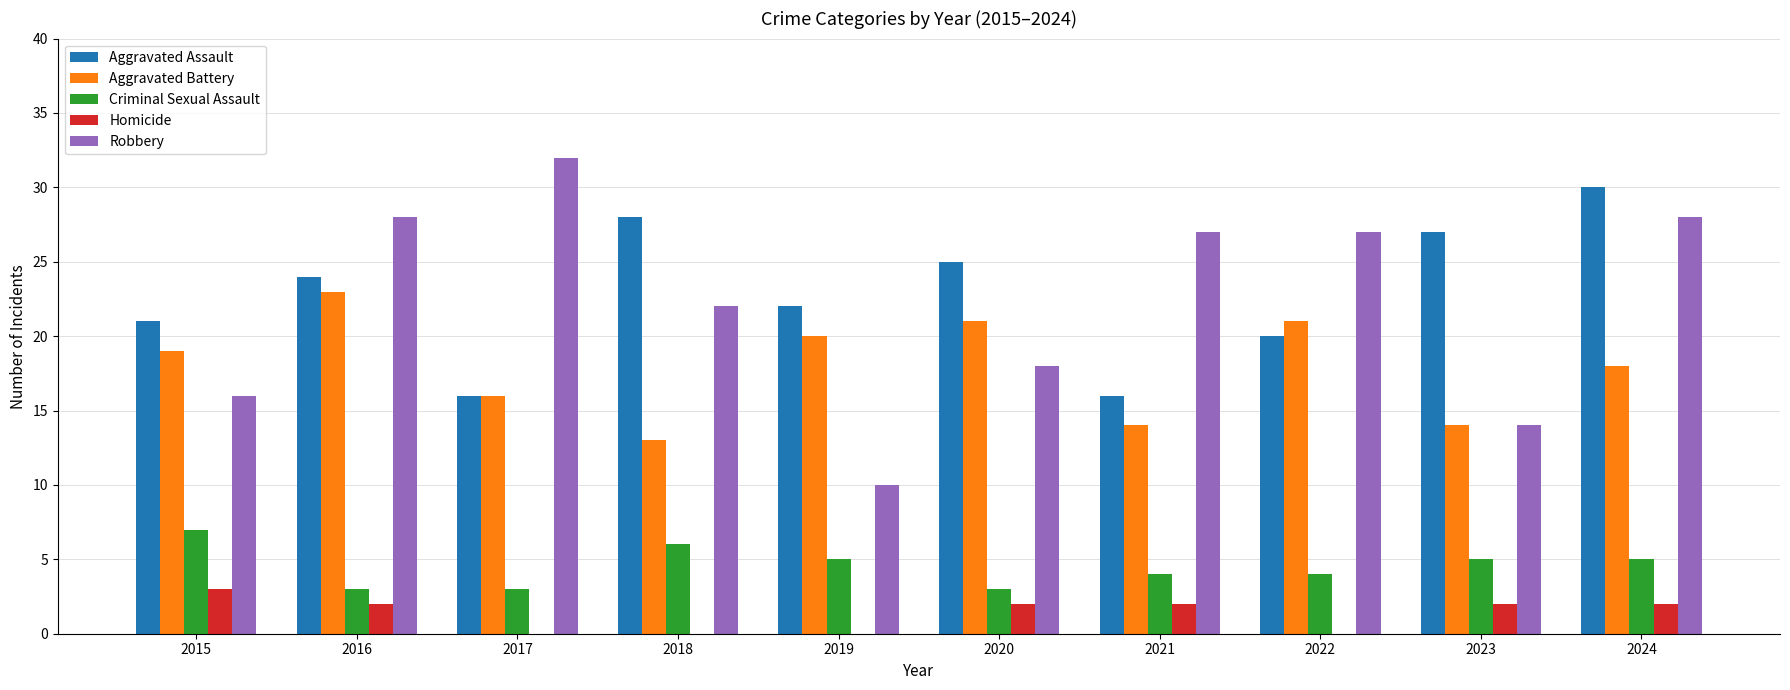

Which category has the highest value across all series?

2017